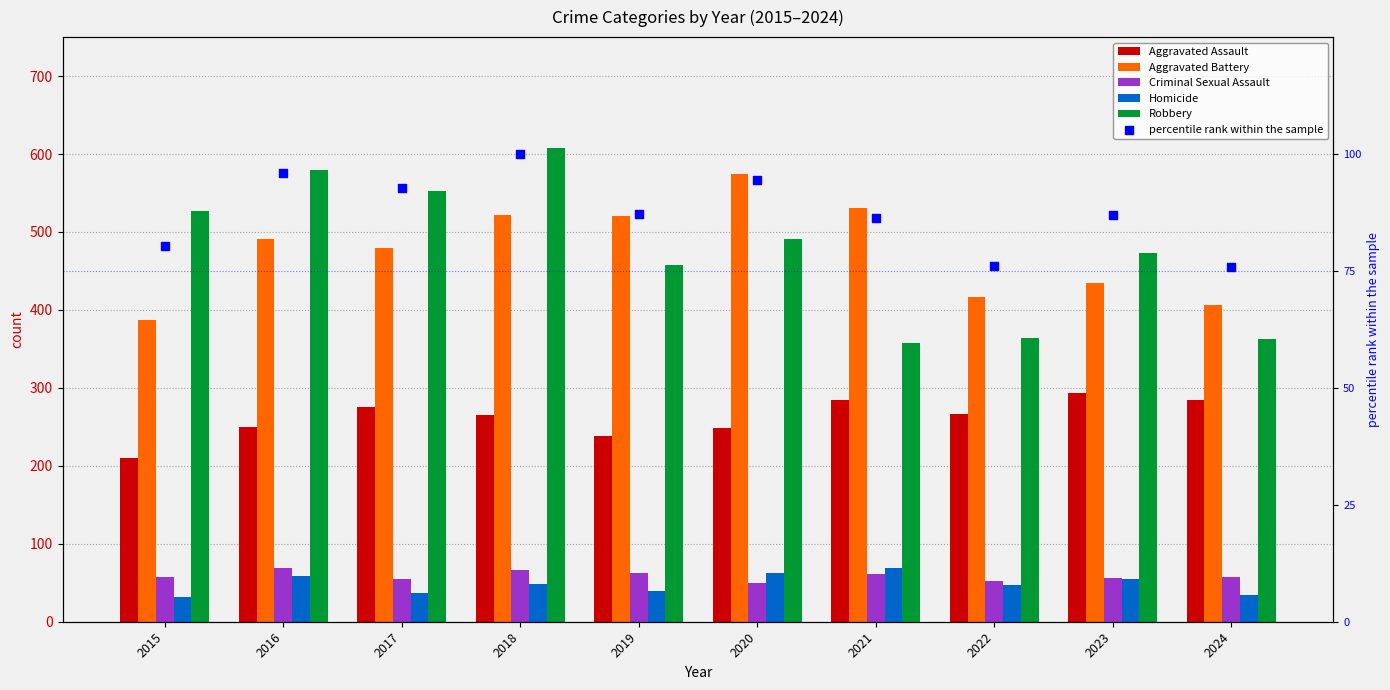

Is the value of Aggravated Battery at 2018 greater than the value of percentile rank within the sample at 2023?

Yes